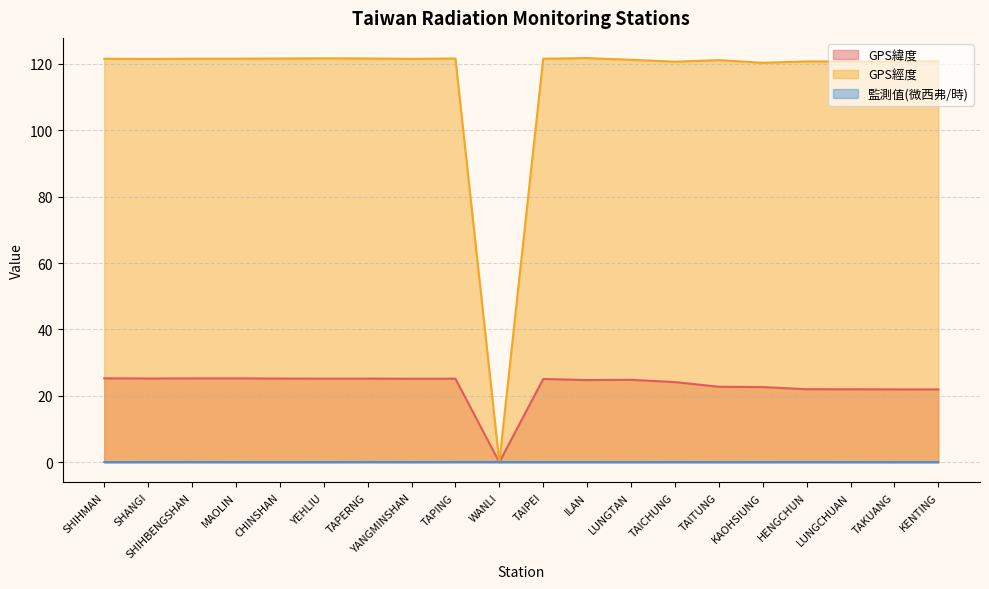

How many series are shown in this chart?

3